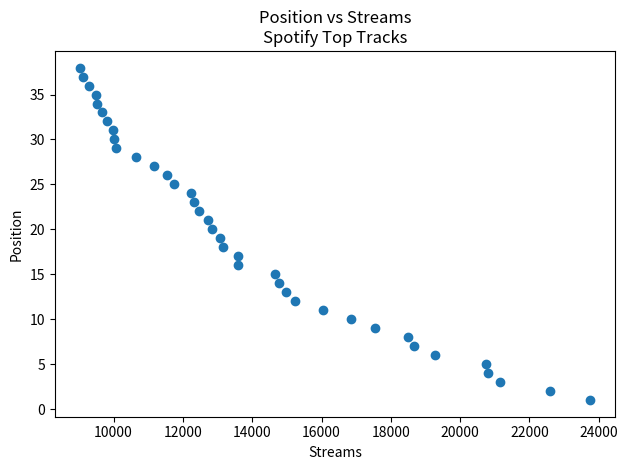

What is the range of Y values (max minus min)?

37